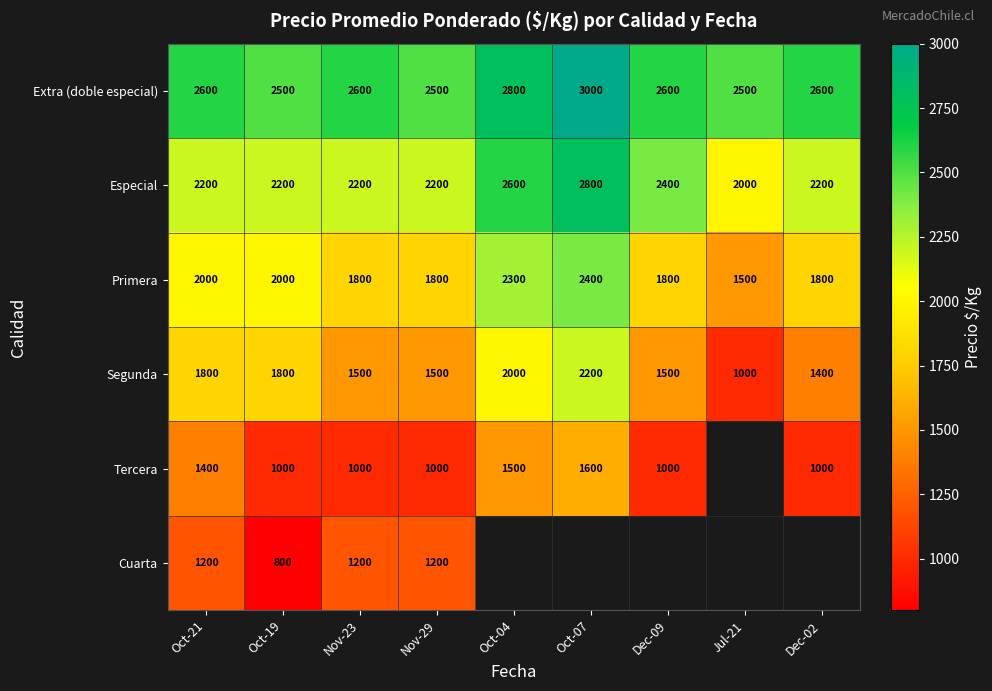

Is the value of Cuarta at Nov-23 greater than the value of Extra (doble especial) at Dec-09?

No